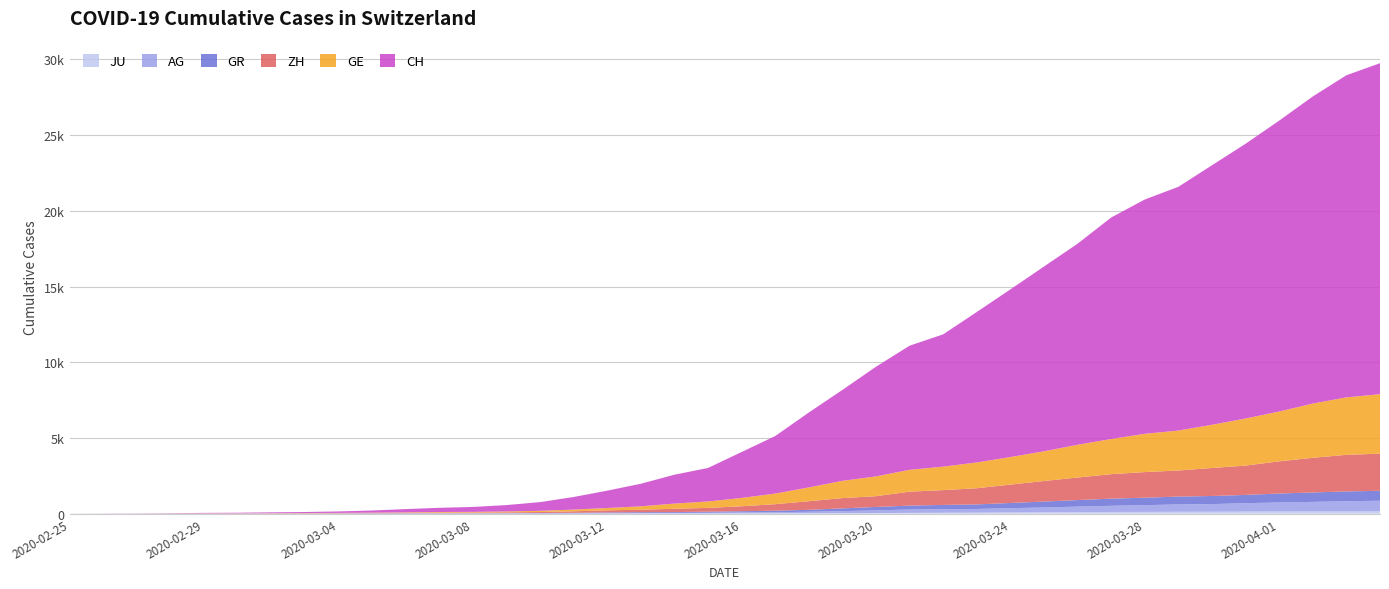

Reading right to left, transcribe all the data shown in this chart.

JU: 154	149	149	145	140	128	127	119	114	100	92	82	69	61	54	44	36	32	29	25	19	18	17	12	7	7	7	5	5	4	4	2	2	1	1	1	1	1	0	0
AG: 702	673	631	596	554	506	485	444	407	367	318	283	245	235	223	175	134	96	69	56	43	33	30	27	20	18	15	14	14	12	11	10	7	7	4	3	1	1	1	0
GR: 657	649	622	592	547	535	519	495	474	433	393	343	300	284	258	226	182	128	101	84	71	56	53	43	31	22	18	18	17	16	14	12	9	9	6	6	6	2	2	0
ZH: 2450	2417	2289	2125	1936	1848	1722	1690	1616	1489	1357	1213	1067	978	919	711	679	568	429	326	250	218	163	140	101	62	49	40	34	29	23	15	13	10	7	6	2	2	0	0
GE: 3928	3793	3582	3289	3109	2855	2638	2527	2322	2161	1960	1820	1703	1549	1445	1307	1139	911	701	549	425	343	224	153	112	79	59	44	42	29	20	15	13	10	9	8	4	1	1	0
CH: 21855	21267	20278	19207	18141	17135	16094	15470	14625	13278	12200	11069	9935	8736	8194	7240	6002	4945	3796	3032	2211	1905	1490	1146	831	576	421	324	277	214	139	95	68	53	37	31	19	9	5	0